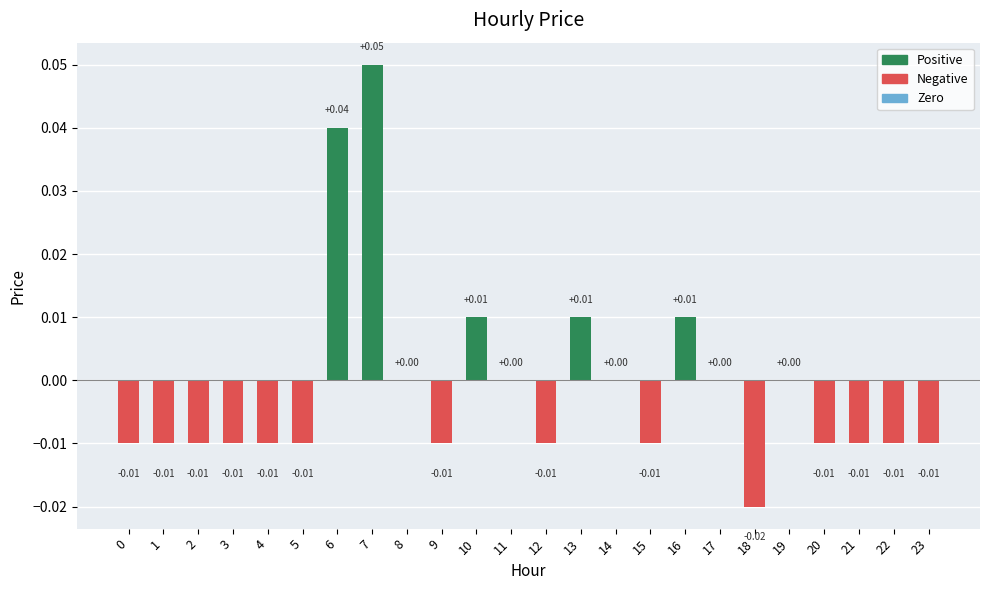

Which has a higher value, 6 or 18?

6